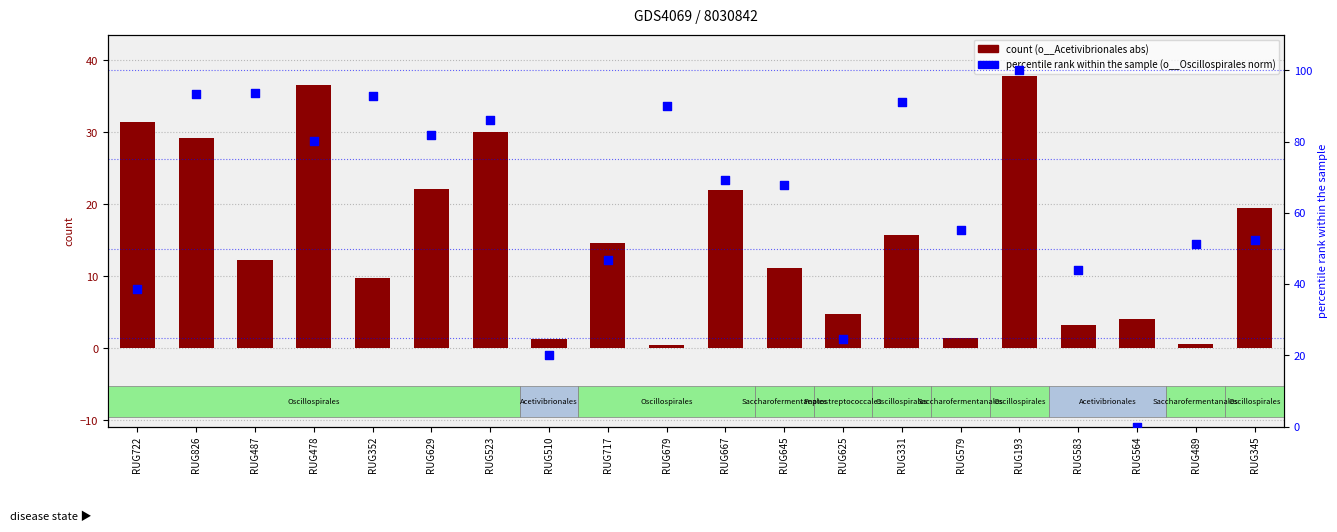

At which category is the sum across all series the highest?

RUG193